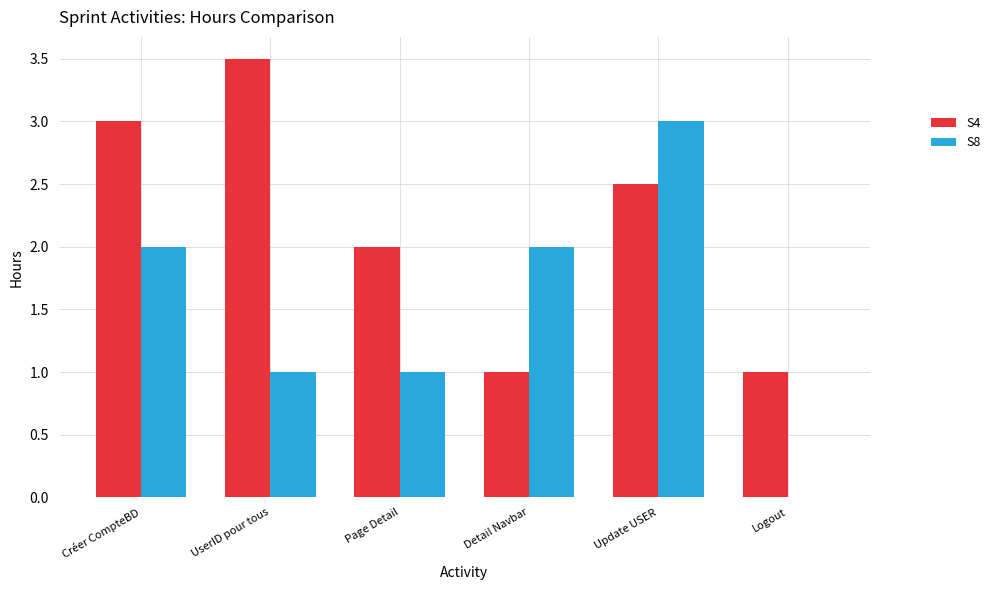

What is the maximum value for S4?

3.5